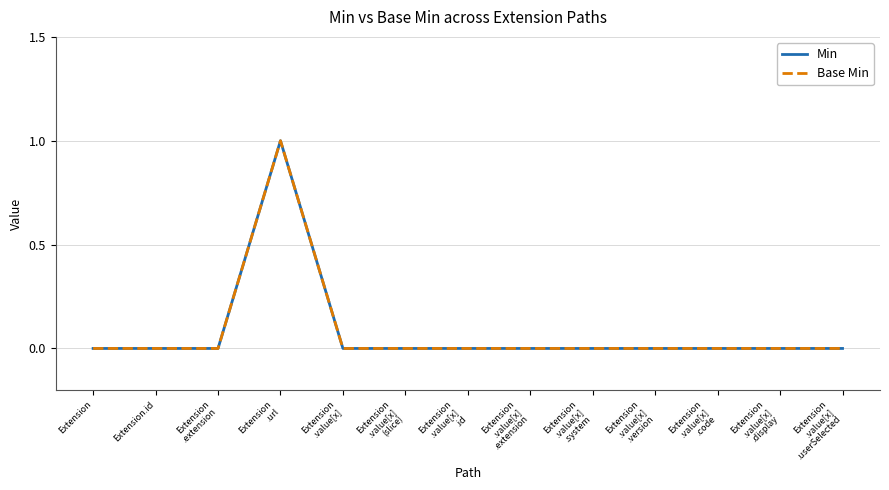

At which category is the sum across all series the highest?

Extension
.url